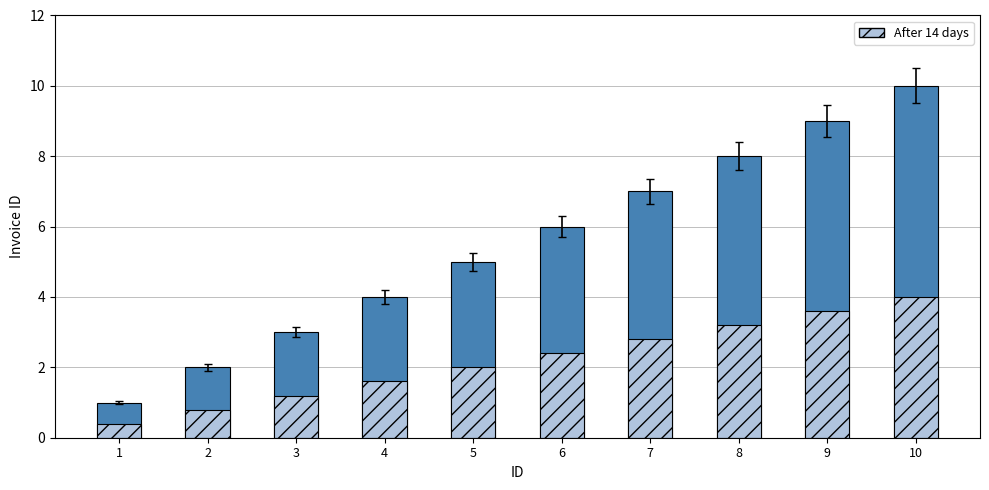

The invoice_id series shows 4.0 at 4. True or false?

True